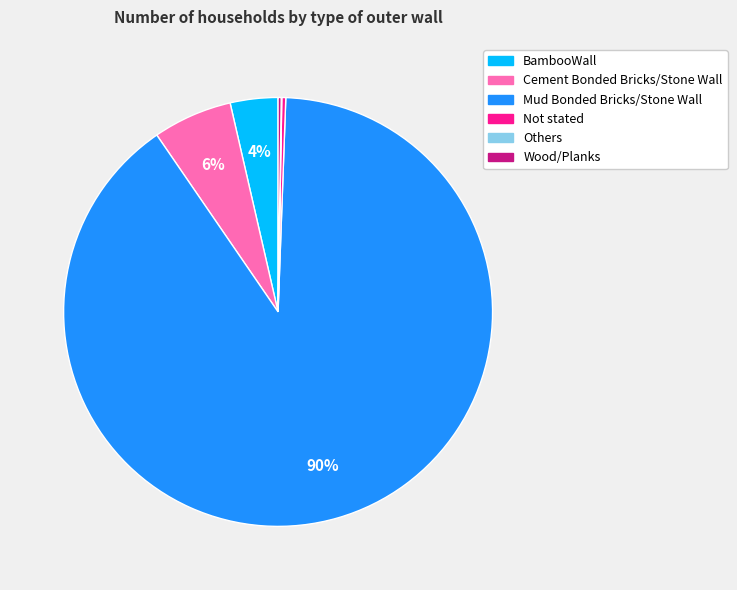

What percentage is the Cement Bonded Bricks/Stone Wall slice, to the nearest percent?

6%